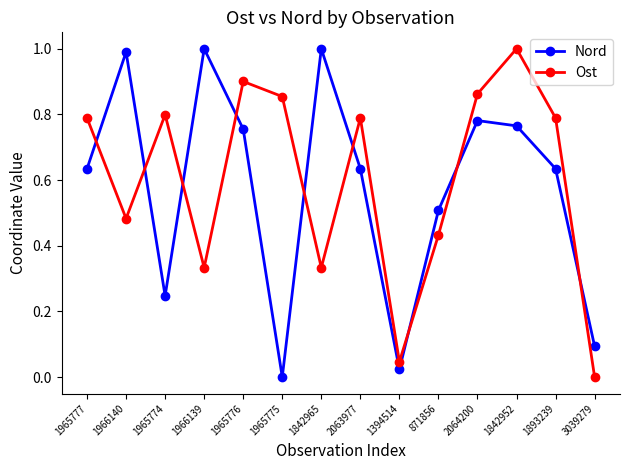

Which series ends up on top after the final intersection of Ost and Nord?

Nord